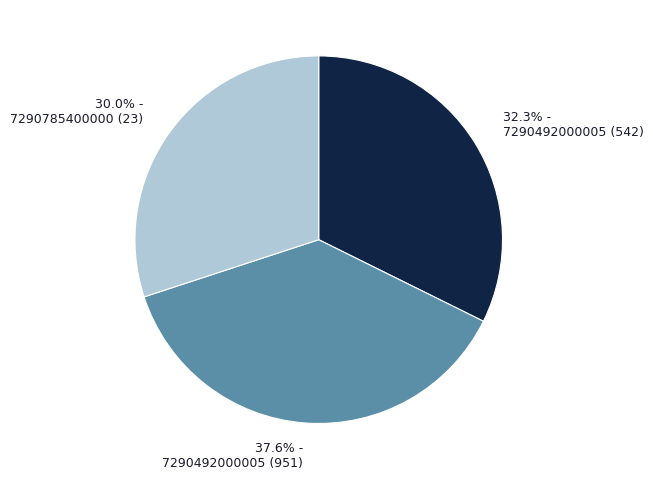

To the nearest percent, what is the average slice percentage?

33%